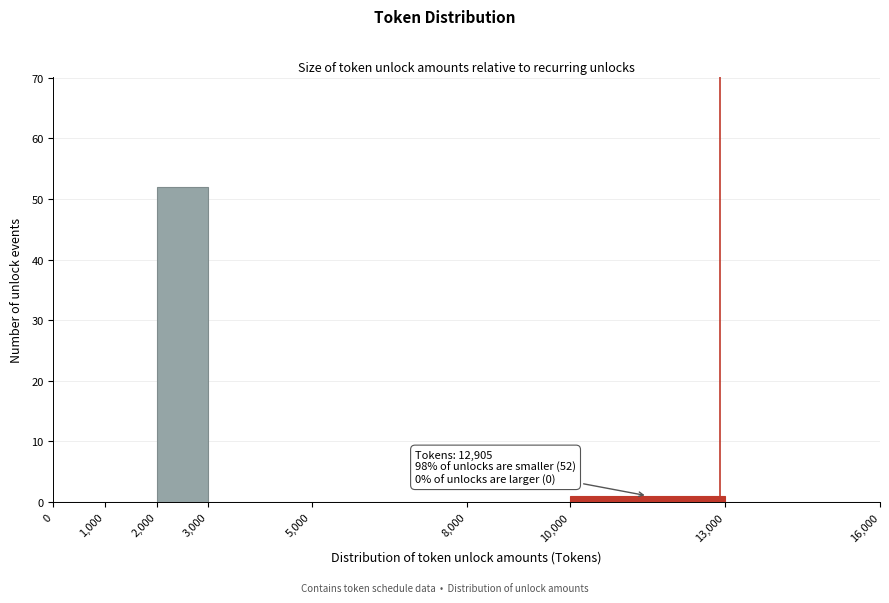

Which range on the x-axis has the tallest bar?

2,000 to 3,000